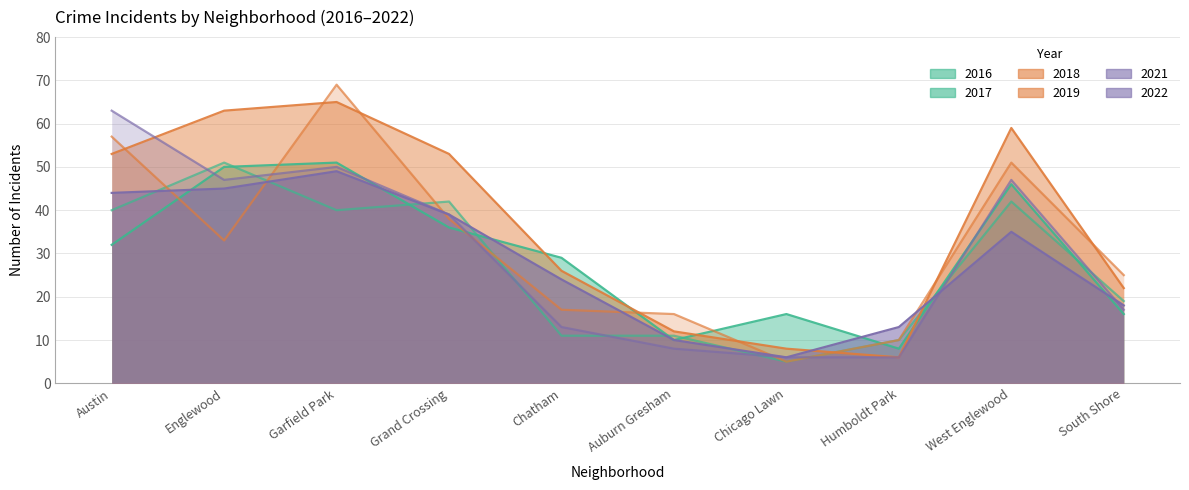

Rank the series at South Shore from lowest to highest value.

2017, 2021, 2022, 2016, 2019, 2018